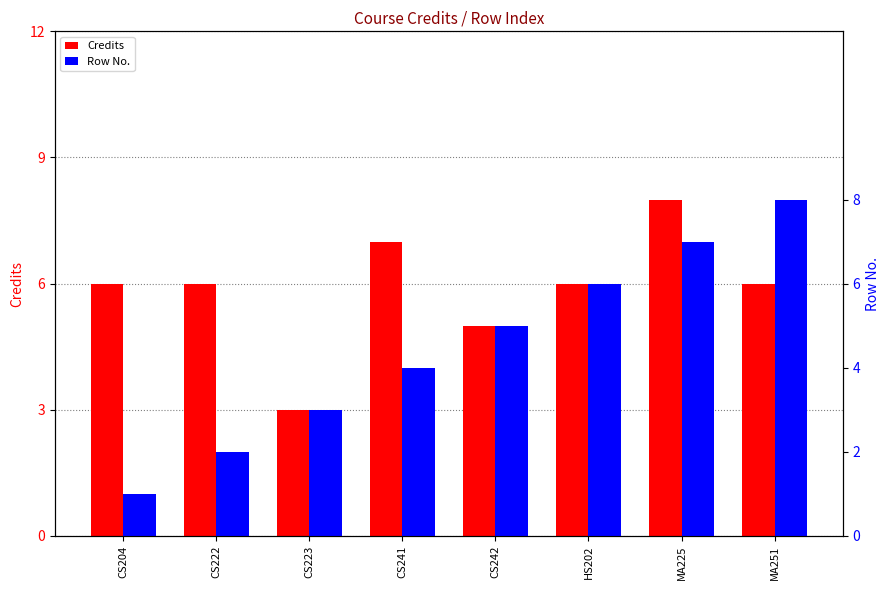

Which category has the highest value across all series?

MA225